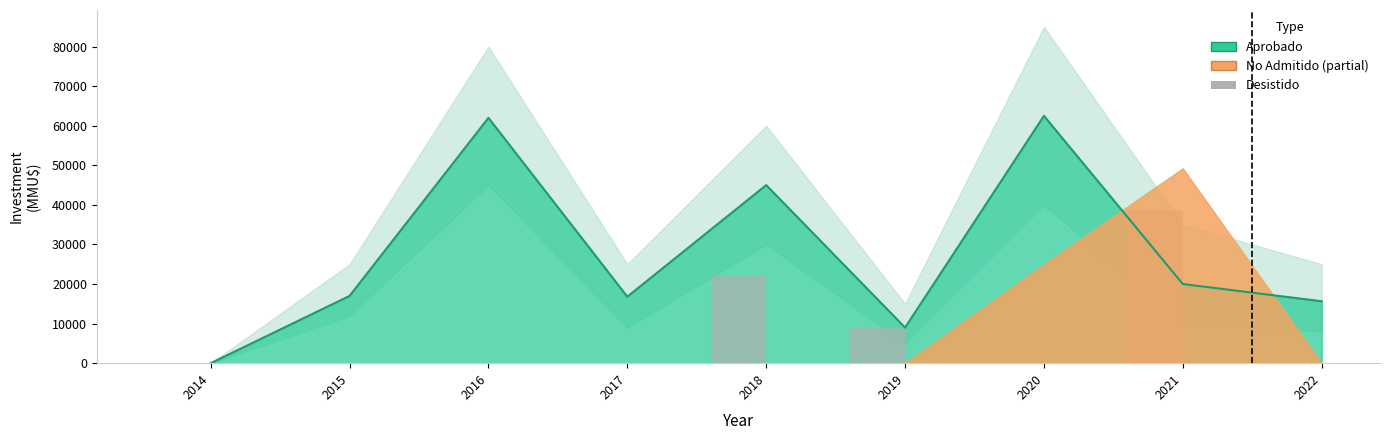

Count the number of categories in the chart.

9